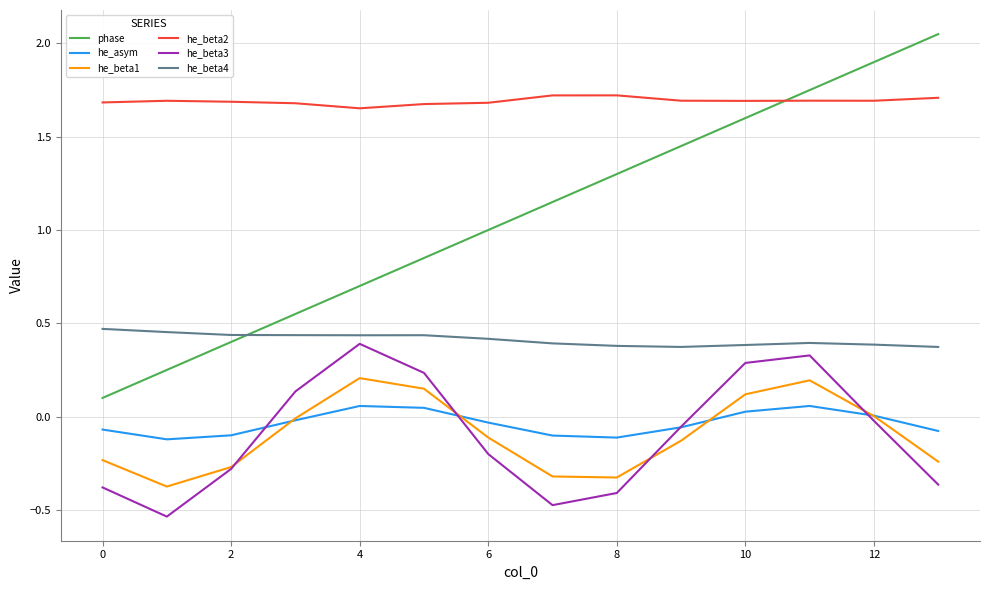

Which series has the largest total across all categories?

he_beta2